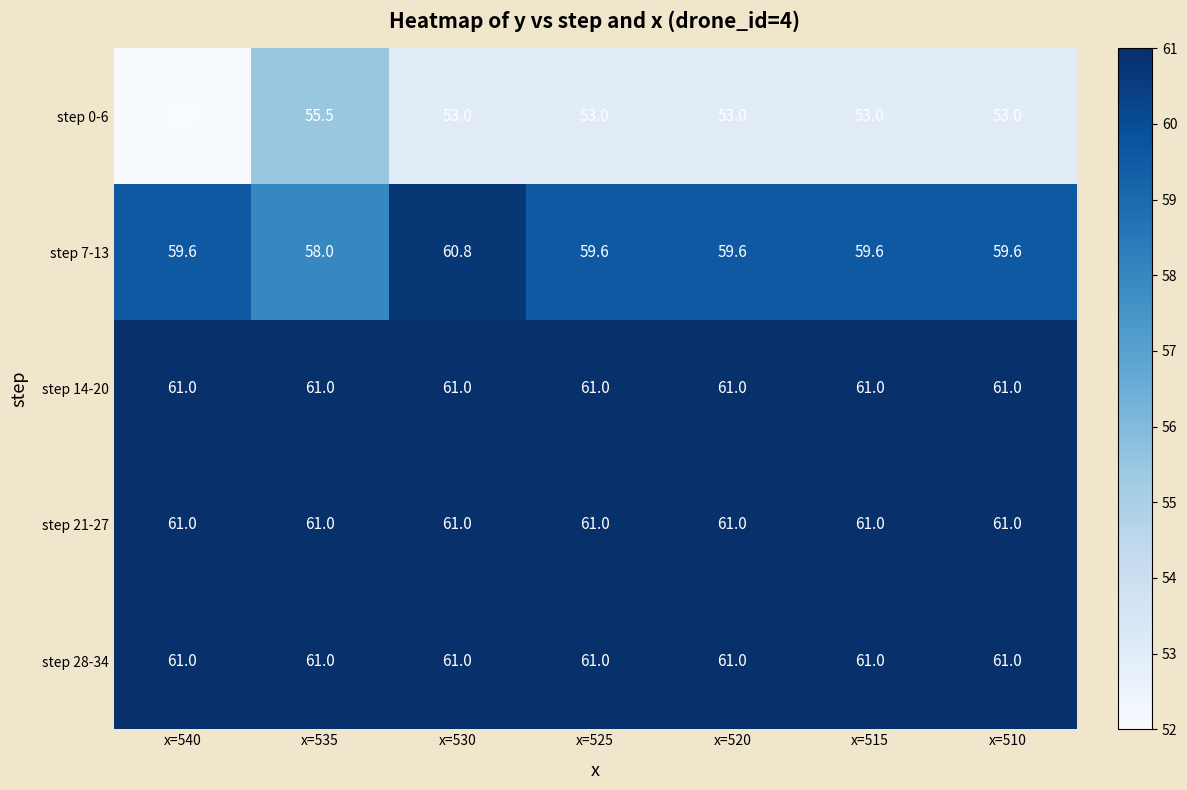

True or false: step 21-27 has a value of 61.0 at x=525.

True